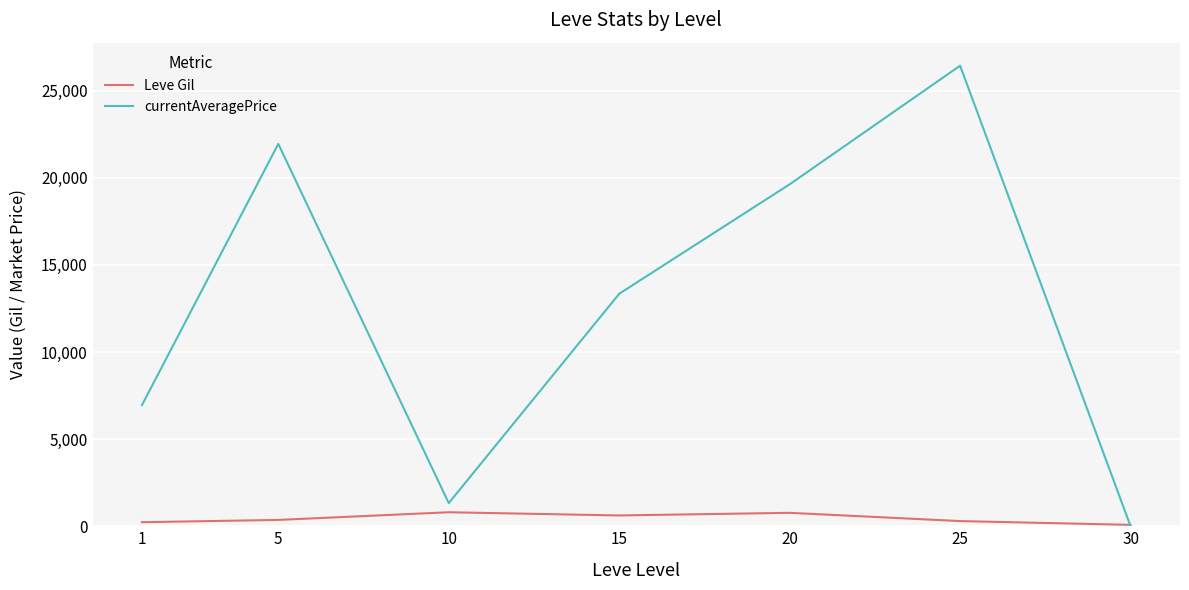

Which series ends up on top after the final intersection of currentAveragePrice and Leve Gil?

Leve Gil